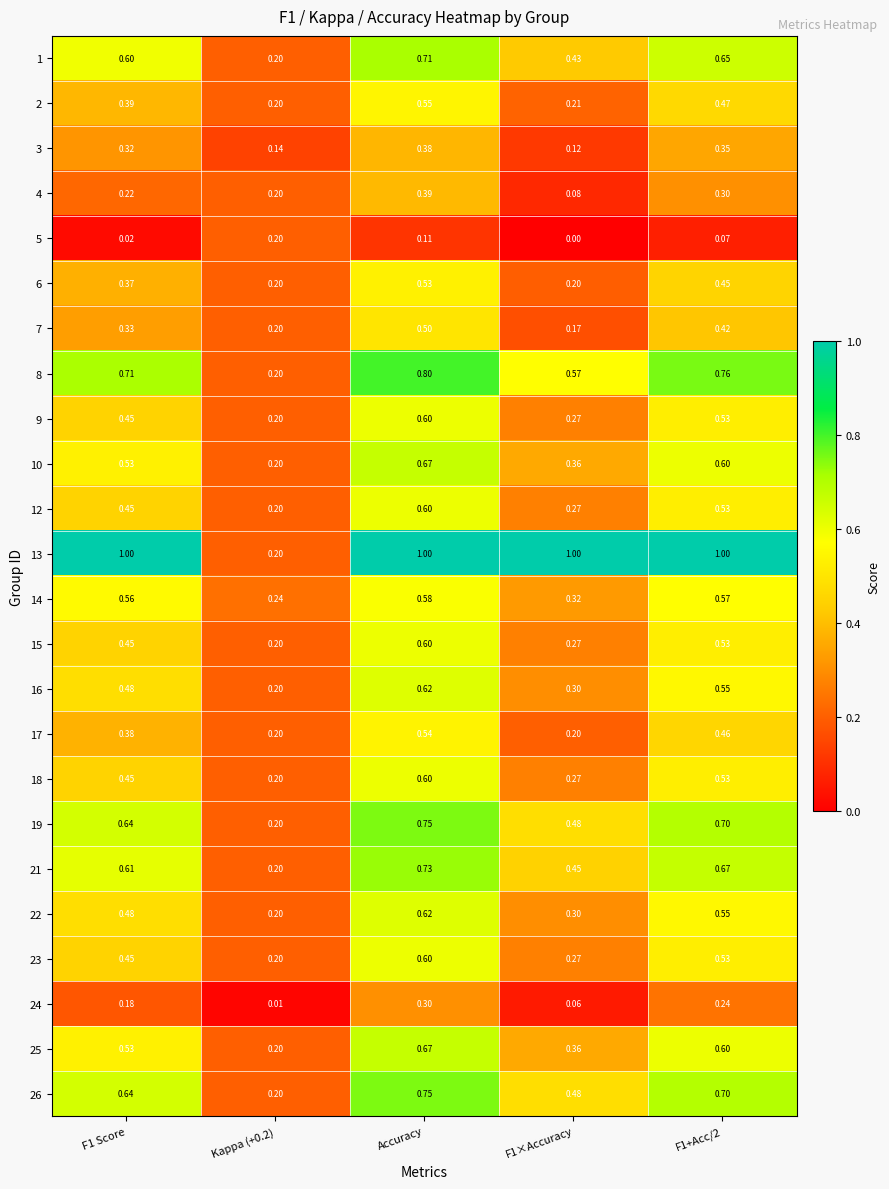

At which label does 23 reach its peak?

Accuracy